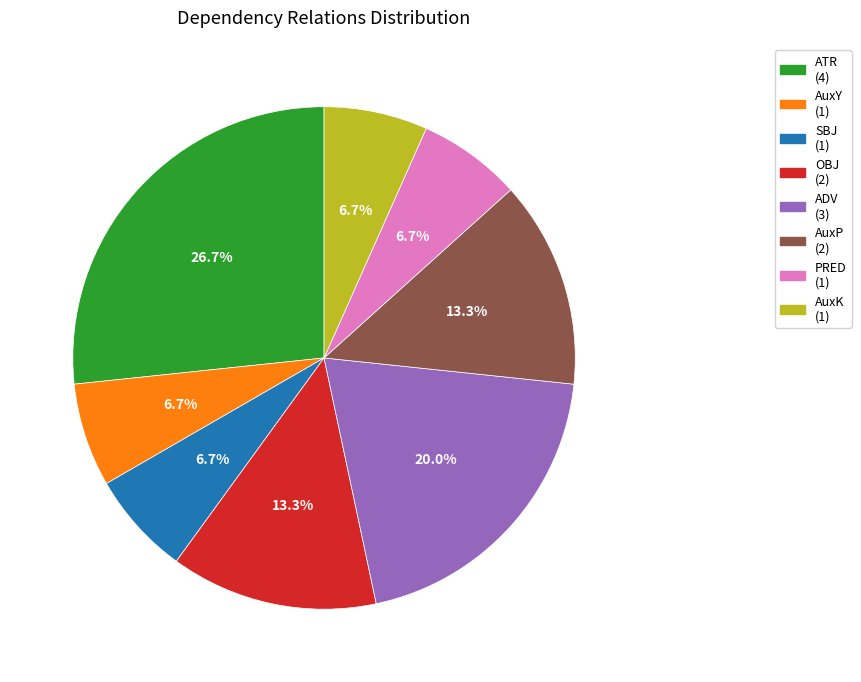

What percentage is NOT represented by SBJ (1)?

93.3%